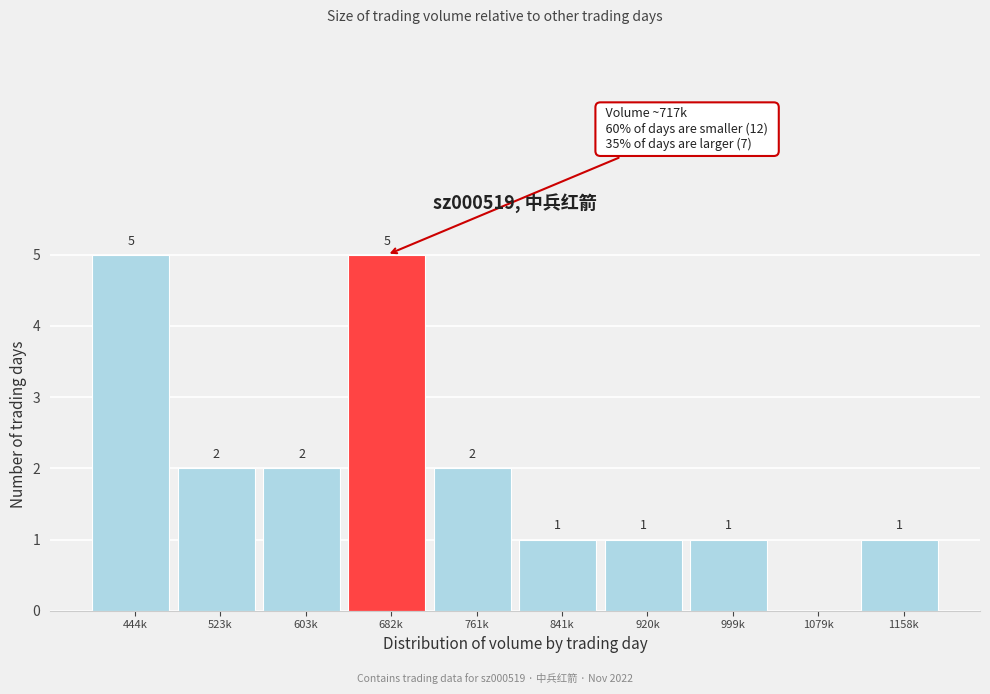

Reading left to right, what are all the values shown in this chart?

444k=5	523k=2	603k=2	682k=5	761k=2	841k=1	920k=1	999k=1	1079k=0	1158k=1